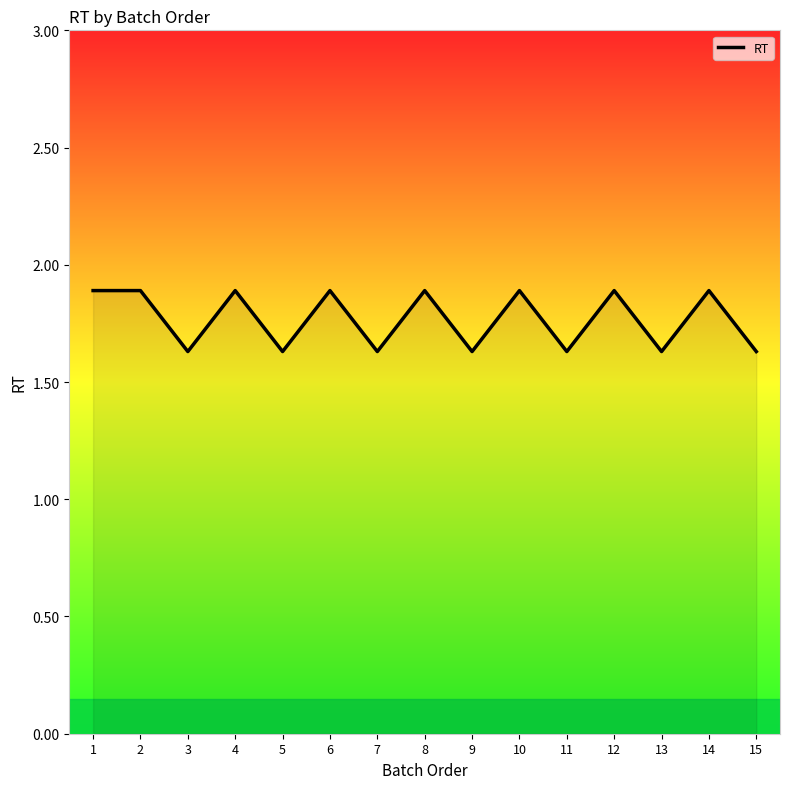

What is the minimum value shown in the chart?

1.6